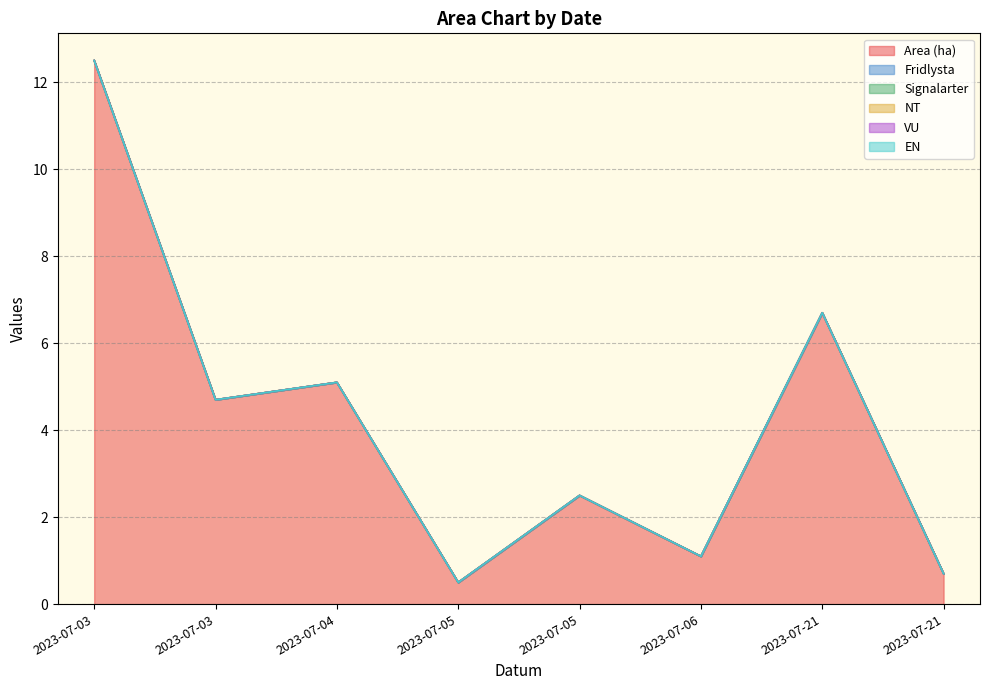

True or false: Area (ha) and VU cross at least once.

False